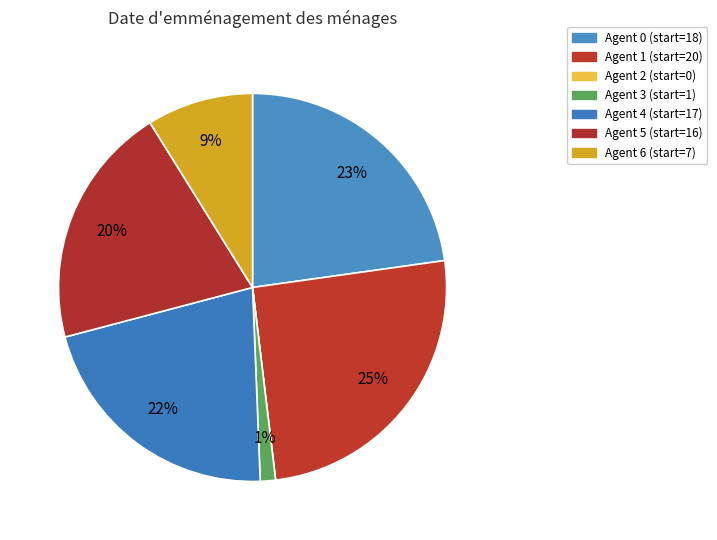

Is there any slice that represents more than half of the pie?

No